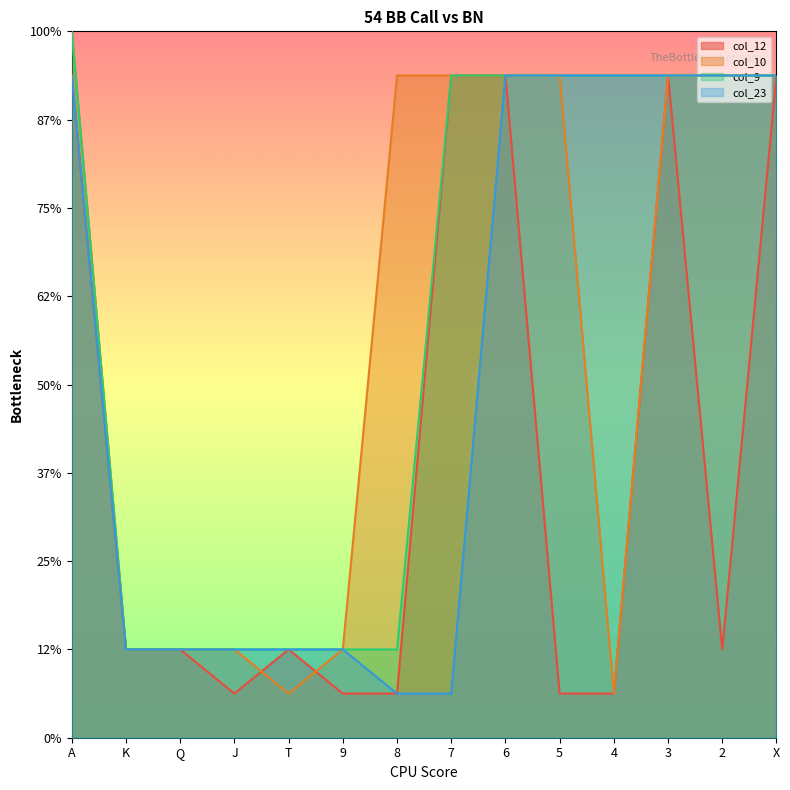

What are all the series names shown in the legend?

col_12, col_10, col_9, col_23